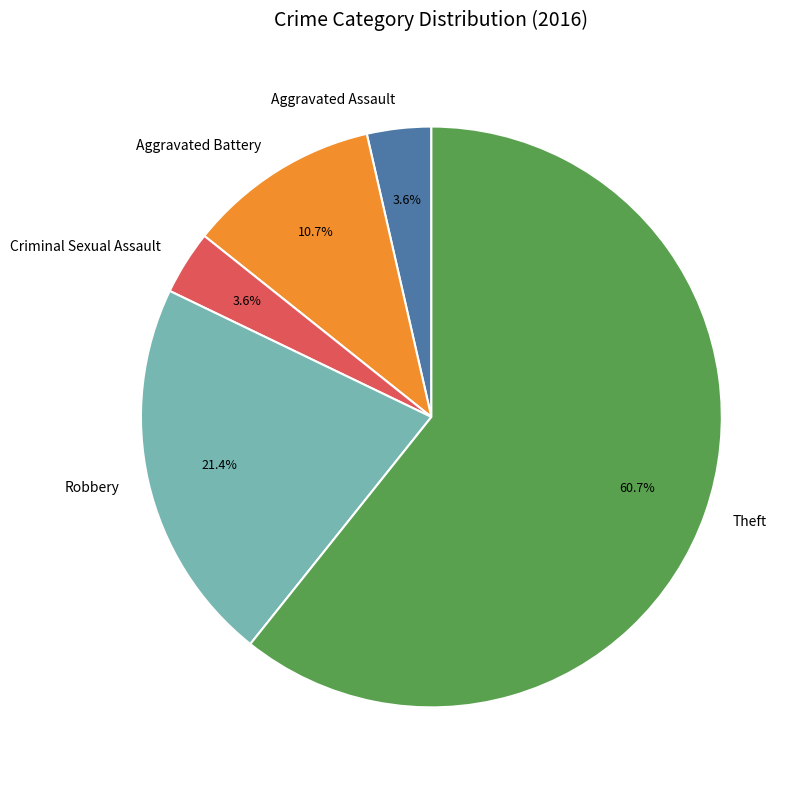

What percentage do Robbery and Theft together represent?

82.1%